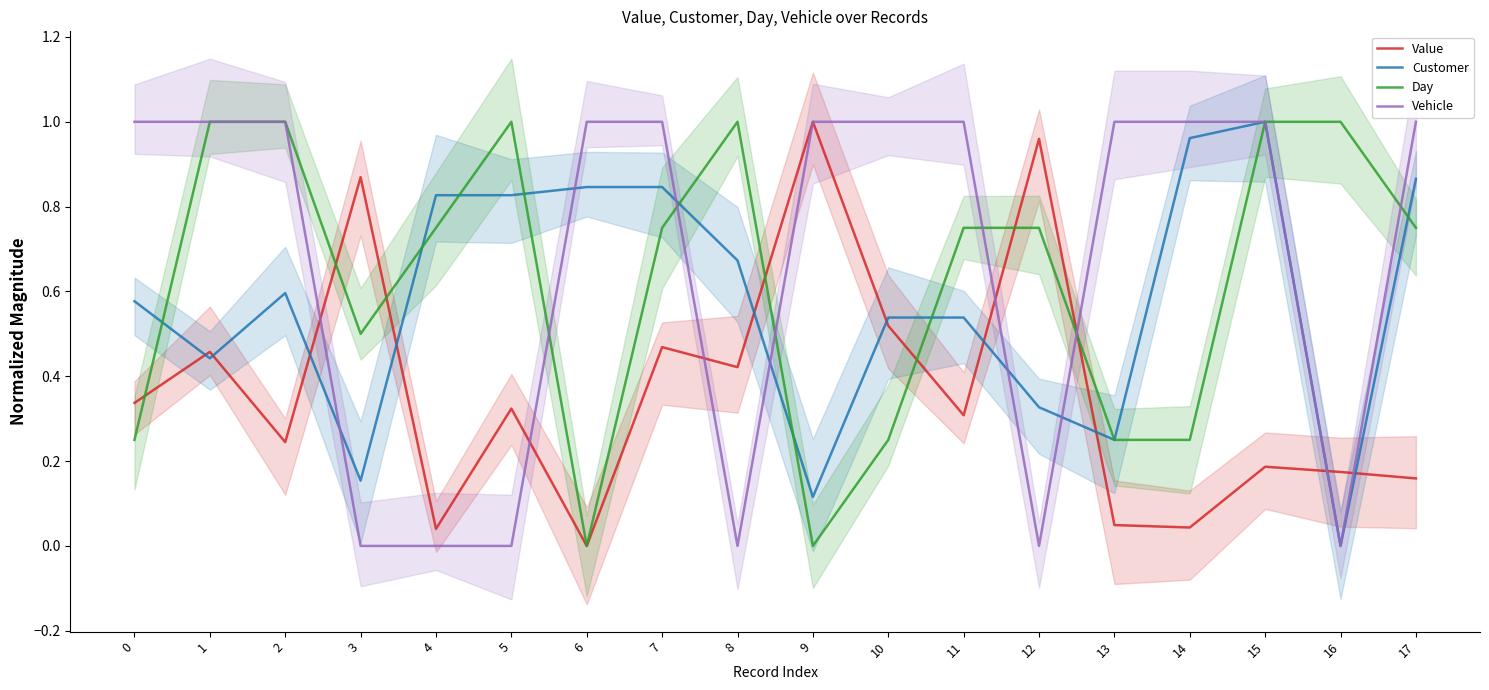

How many categories are shown in the chart?

18